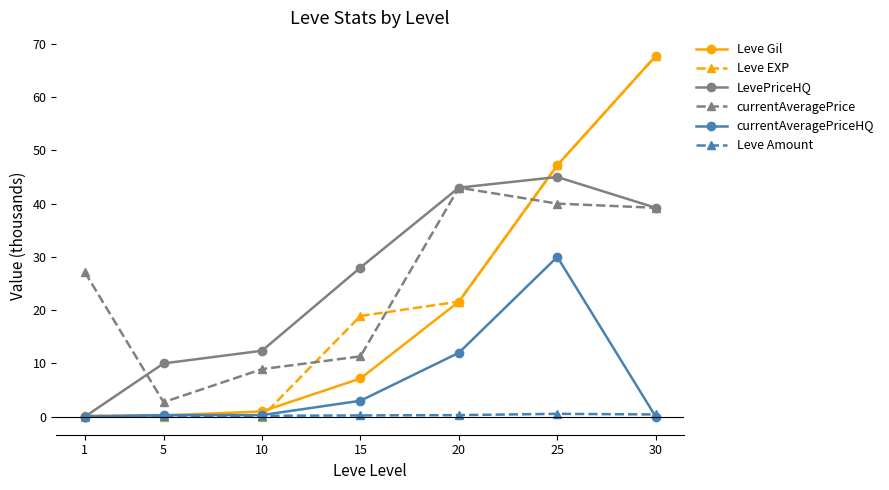

How many intersections are there between currentAveragePrice and Leve Gil?

1